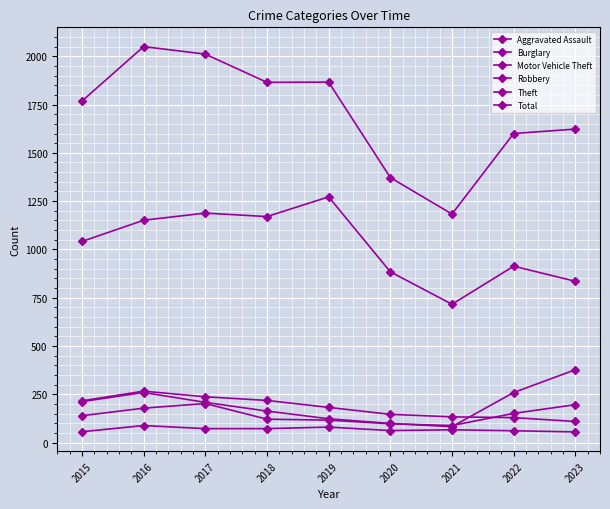

Read the Theft value at 2019, to the nearest 100.

1300